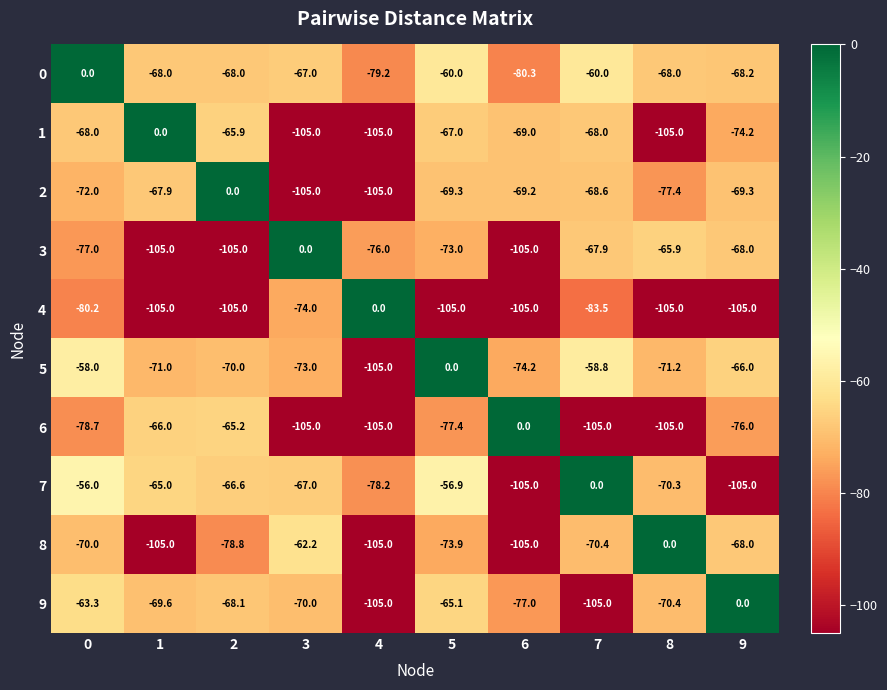

What is the average value of the 8 series?

-73.8